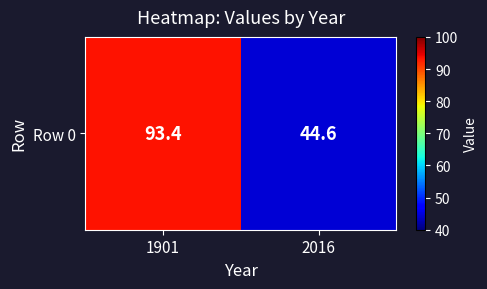

Reading right to left, extract all data points from this chart.

44.6	93.4